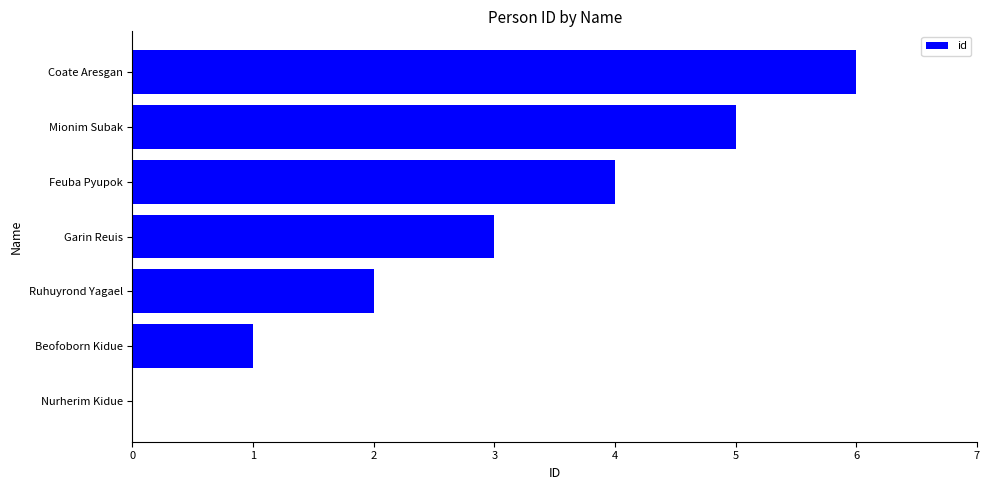

The chart shows a value of 6 at Feuba Pyupok. True or false?

False